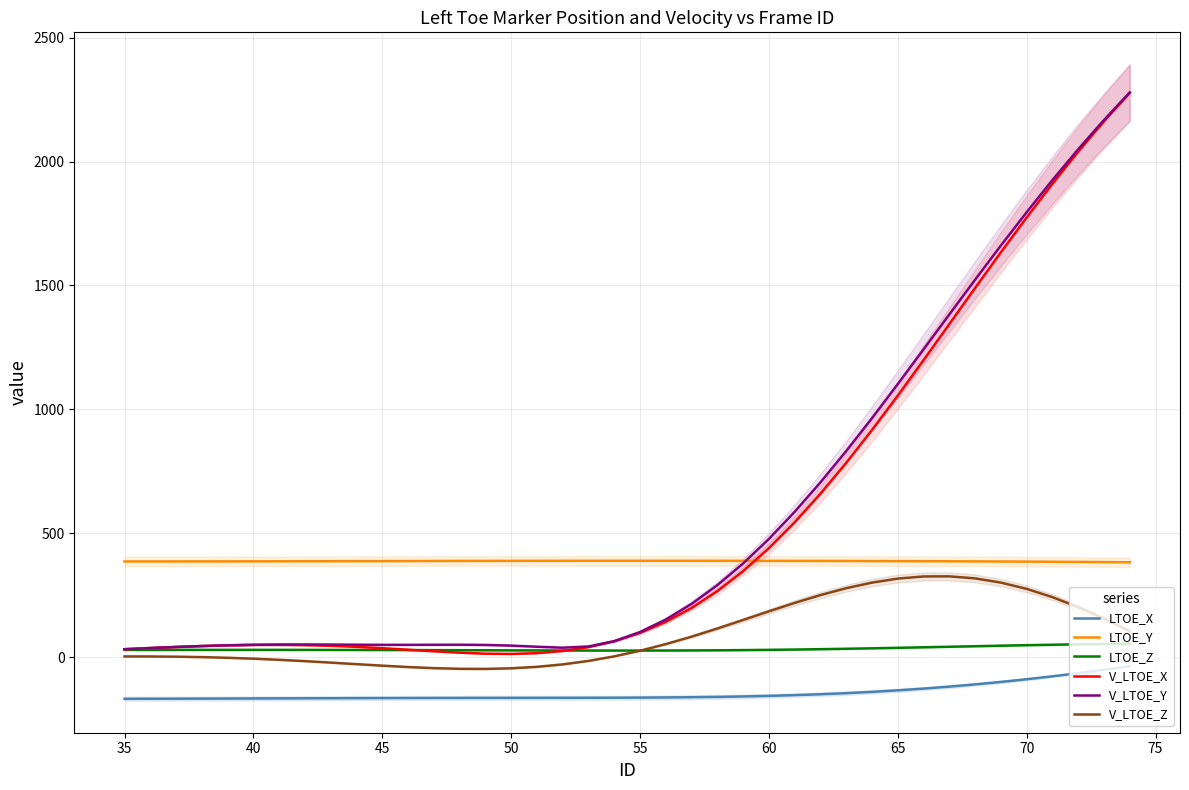

Reading left to right, transcribe all the data shown in this chart.

LTOE_X: -167.9	-167.7	-167.5	-167.2	-166.9	-166.6	-166.3	-165.9	-165.6	-165.3	-165.0	-164.8	-164.6	-164.4	-164.3	-164.2	-164.1	-164.0	-163.8	-163.6	-163.1	-162.5	-161.5	-160.2	-158.4	-156.1	-153.2	-149.6	-145.2	-139.9	-133.8	-126.8	-118.8	-109.8	-99.9	-89.0	-77.2	-64.5	-50.9	-36.5
LTOE_Y: 386.3	386.3	386.4	386.5	386.6	386.8	386.9	387.1	387.3	387.5	387.7	387.9	388.1	388.3	388.5	388.6	388.8	388.9	388.9	389.0	389.0	389.0	388.9	388.8	388.7	388.6	388.5	388.3	388.1	387.9	387.6	387.3	387.0	386.6	386.1	385.6	385.1	384.4	383.8	383.0
LTOE_Z: 29.5	29.5	29.5	29.6	29.6	29.5	29.5	29.4	29.3	29.2	29.0	28.8	28.5	28.2	27.9	27.6	27.3	27.0	26.8	26.7	26.7	26.9	27.3	27.8	28.6	29.6	30.8	32.3	34.0	35.8	37.8	39.9	42.1	44.3	46.4	48.4	50.2	51.9	53.2	54.2
V_LTOE_X: 32.1	36.9	41.2	45.0	47.9	49.6	49.9	48.7	46.0	41.8	36.3	30.1	23.8	18.2	14.3	13.2	16.3	24.9	40.5	64.5	98.1	142.5	198.4	266.5	347.0	439.7	544.0	659.2	783.9	916.5	1055.3	1198.4	1343.8	1489.4	1633.4	1774.1	1909.8	2039.4	2161.9	2276.4
V_LTOE_Y: 32.3	37.0	41.3	45.0	48.0	50.0	51.0	51.3	50.9	50.3	49.9	49.9	50.2	50.3	49.4	46.7	42.2	38.3	43.2	64.6	101.5	151.9	215.0	290.5	378.1	477.0	586.5	705.2	831.8	964.7	1101.9	1241.9	1382.8	1523.0	1660.9	1795.4	1925.1	2049.4	2167.5	2278.9
V_LTOE_Z: 3.0	2.9	2.0	0.3	-2.4	-6.0	-10.6	-15.9	-21.9	-28.1	-34.2	-39.7	-44.2	-46.9	-47.3	-44.8	-38.9	-29.1	-15.1	3.4	26.1	52.8	82.9	115.7	150.2	185.1	219.0	250.6	278.4	300.9	317.1	325.7	326.2	318.0	301.0	275.6	242.3	202.0	155.9	105.4